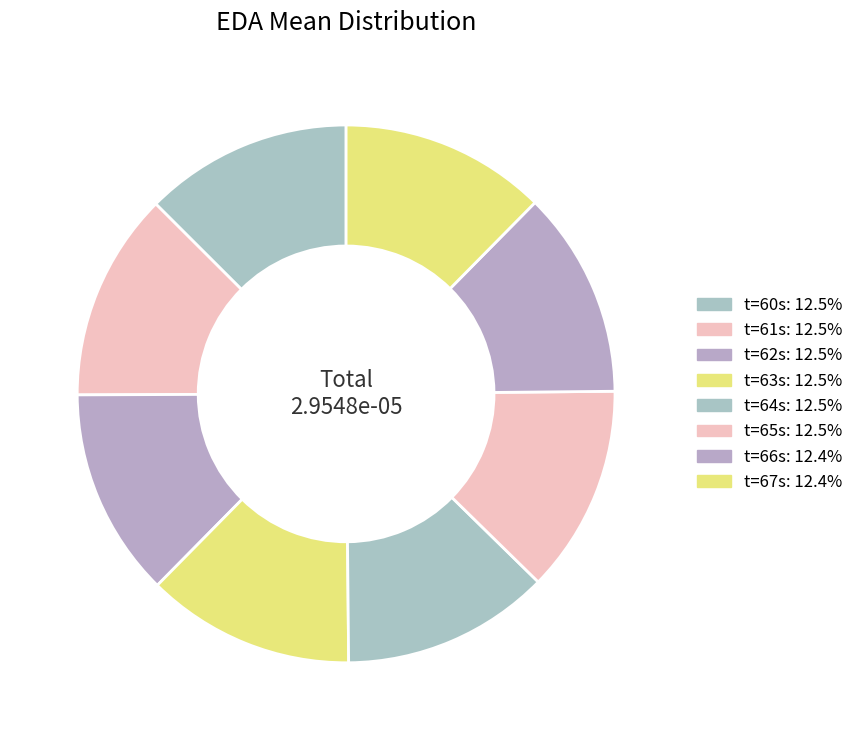

Rank the categories by value from highest to lowest.

62, 61, 63, 64, 60, 65, 66, 67